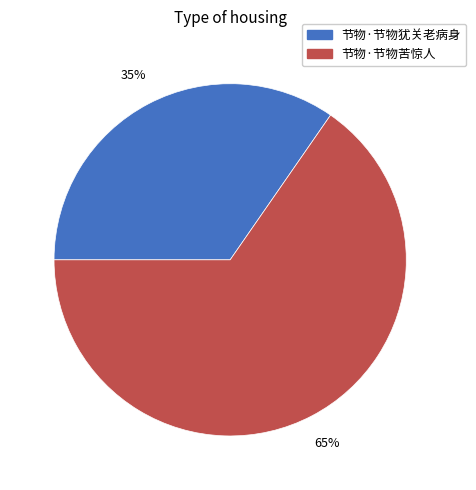

Which category has the smallest portion of the pie?

节物·节物犹关老病身